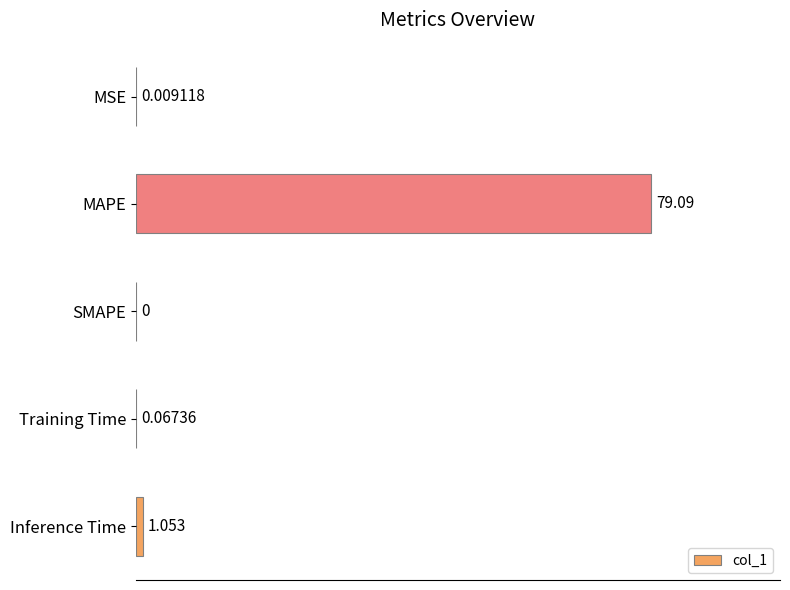

Which has a higher value, SMAPE or MSE?

MSE